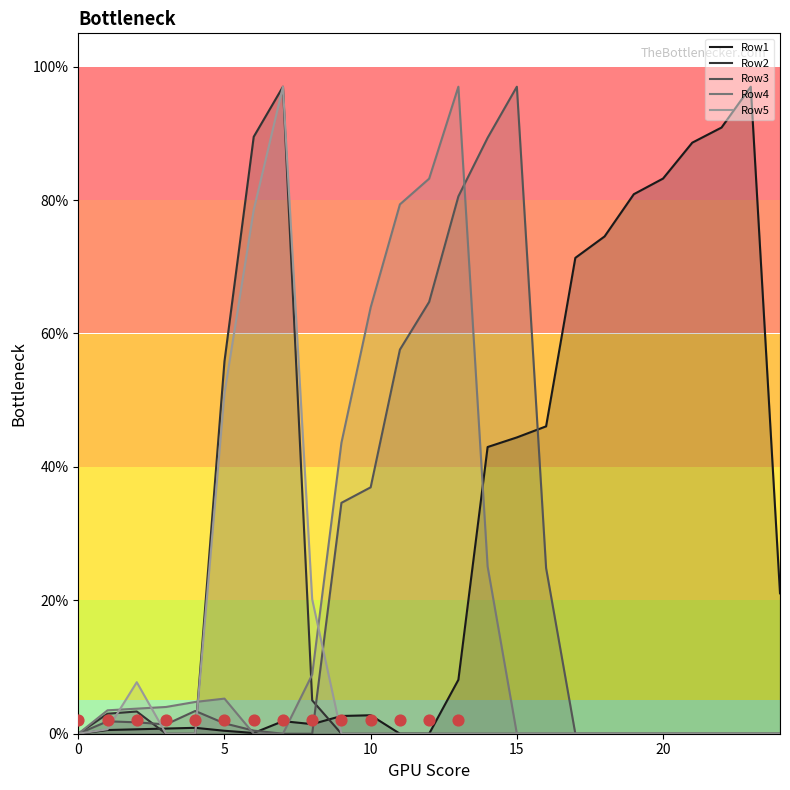

Which series reaches the maximum Y coordinate?

Row1